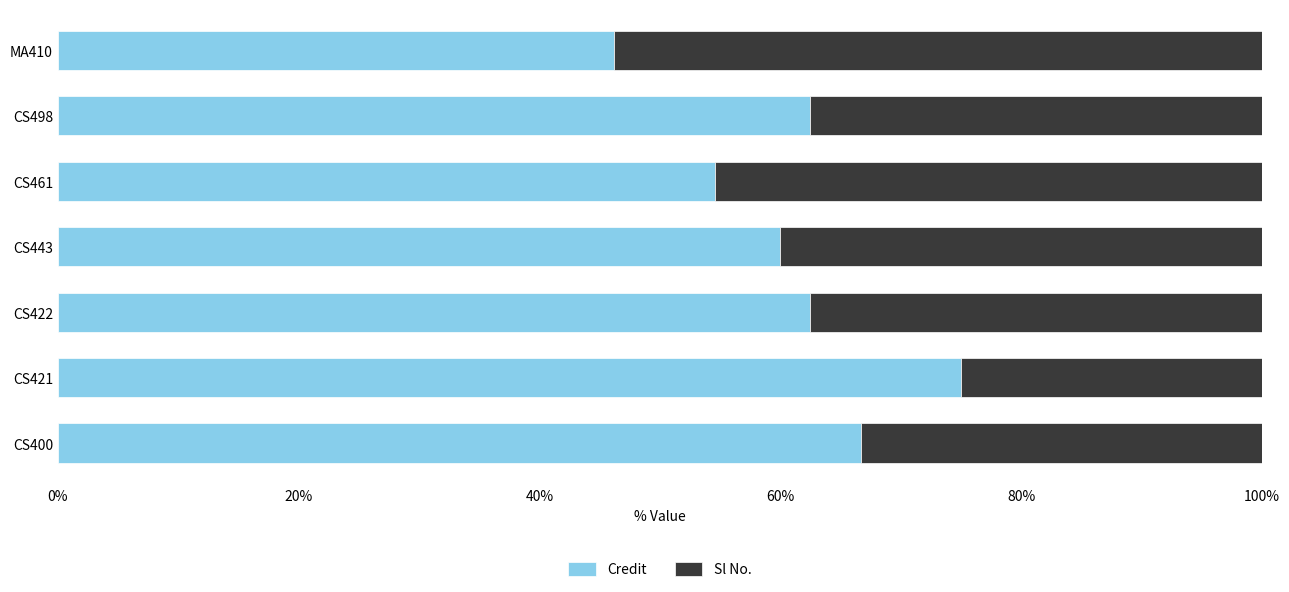

At which label does Credit reach its minimum?

MA410